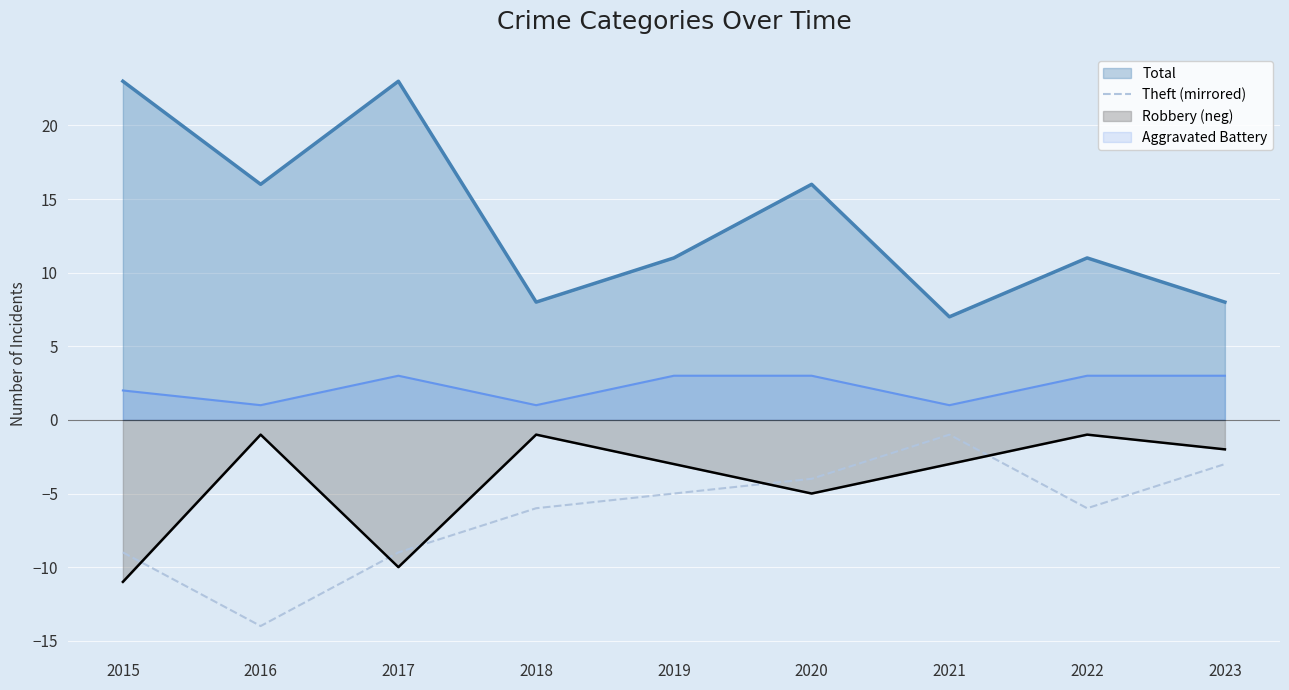

What is the difference between the maximum and minimum values in the Robbery (neg) series?

10